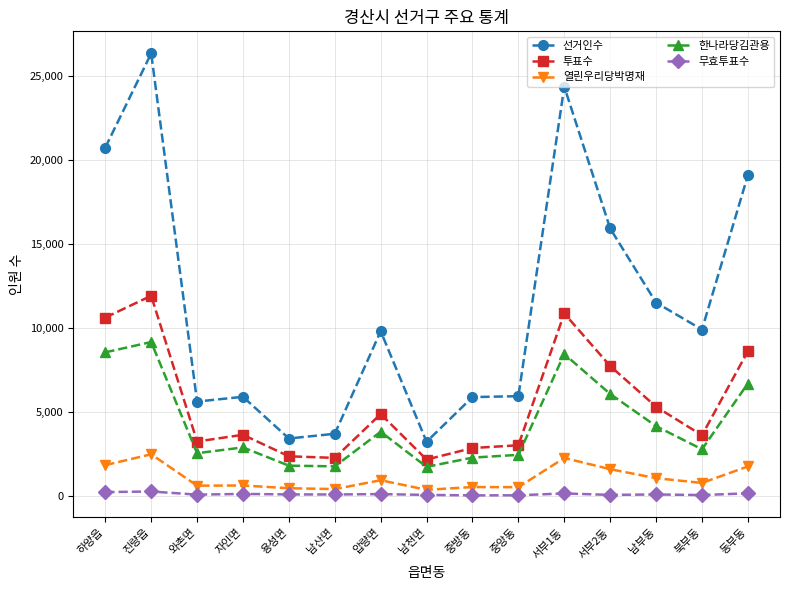

Between 하양읍 and 와촌면, which series saw the biggest shift?

선거인수